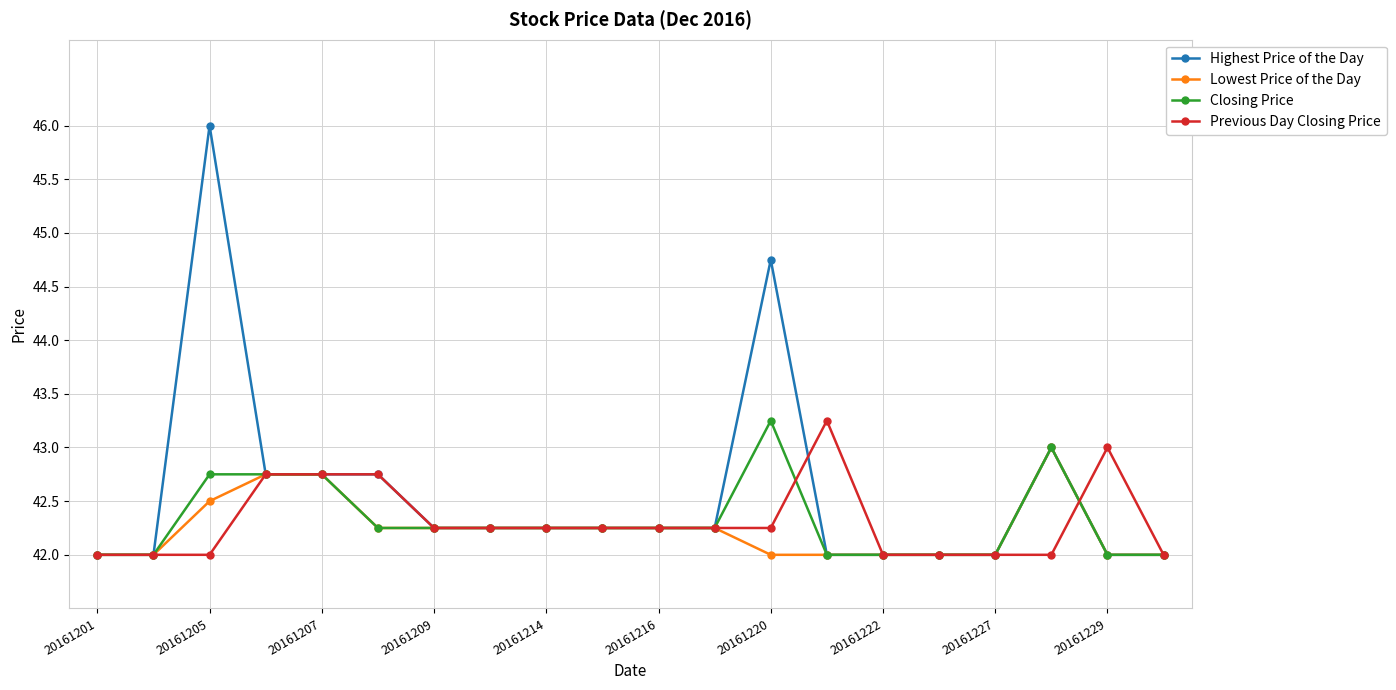

Which series has the largest range (max minus min)?

Highest Price of the Day